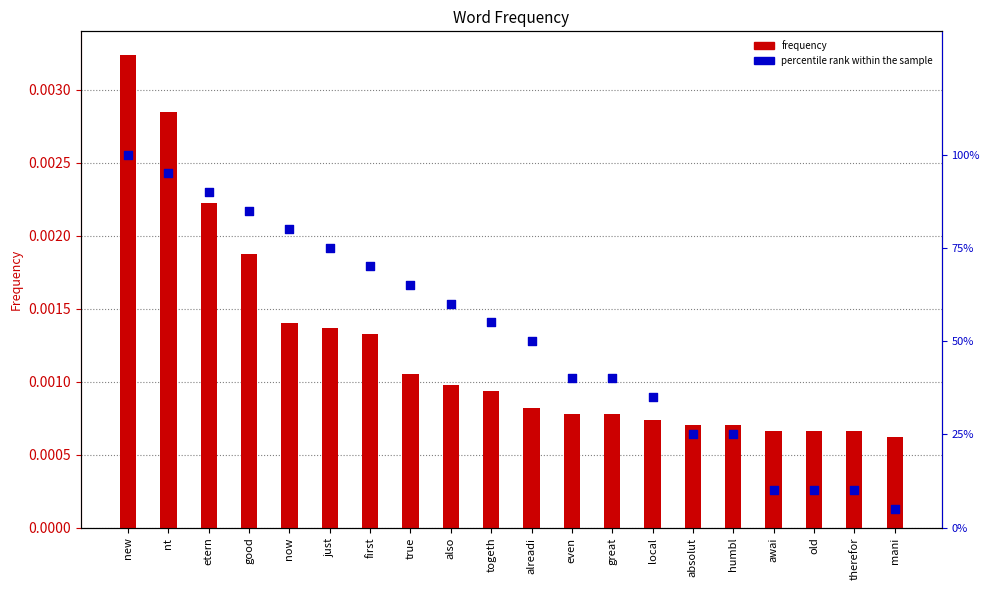

What is the total value across all series at mani?

0.1